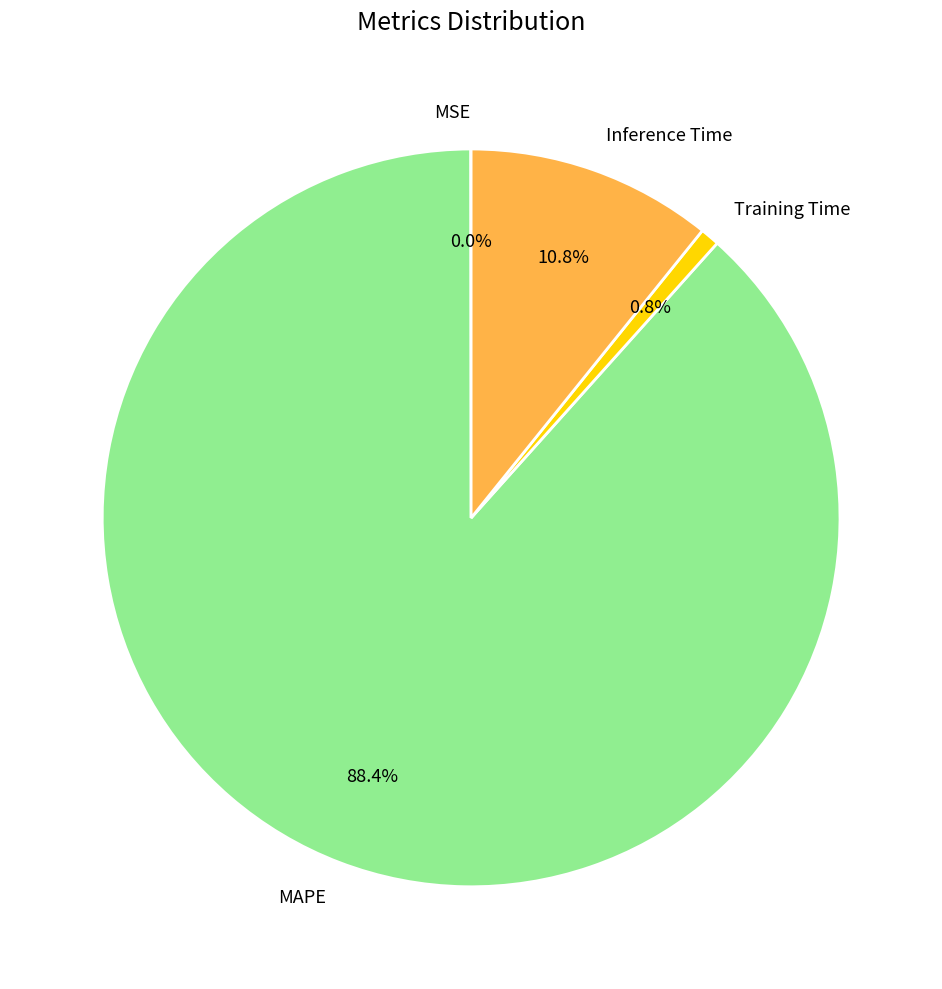

What is the majority slice?

MAPE